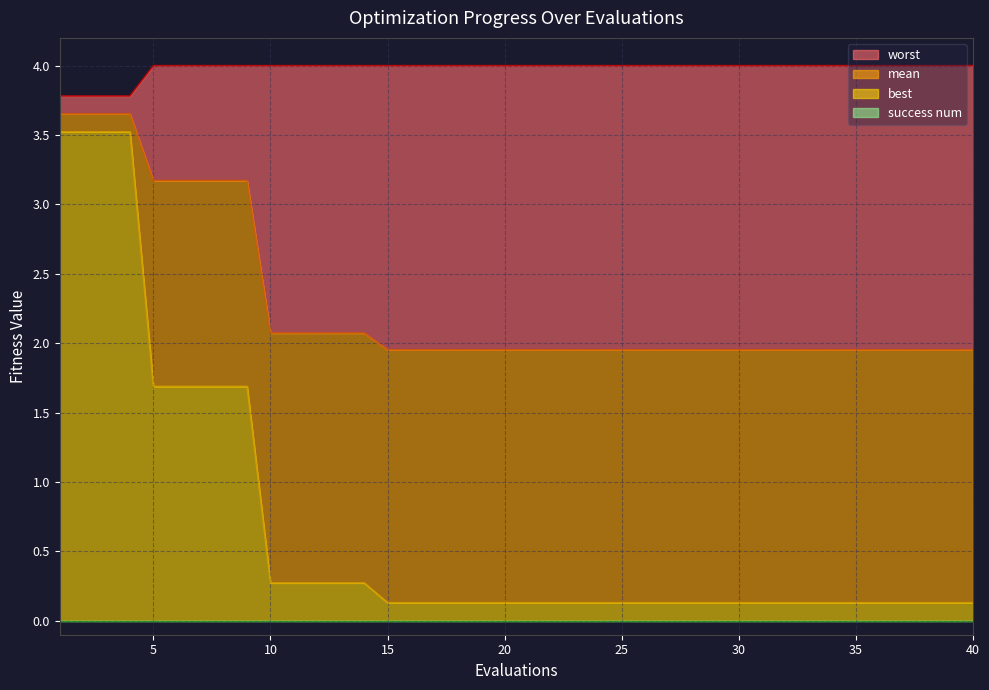

What is the difference between the maximum and minimum values in the mean series?

1.7